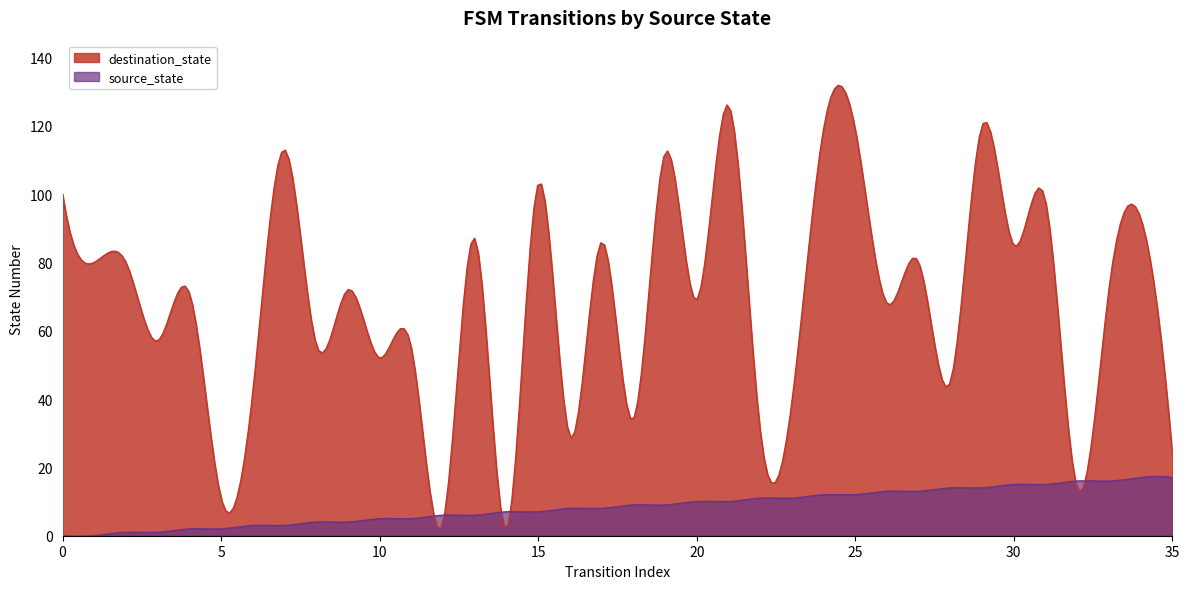

The value of destination_state at 9 is 47. True or false?

False